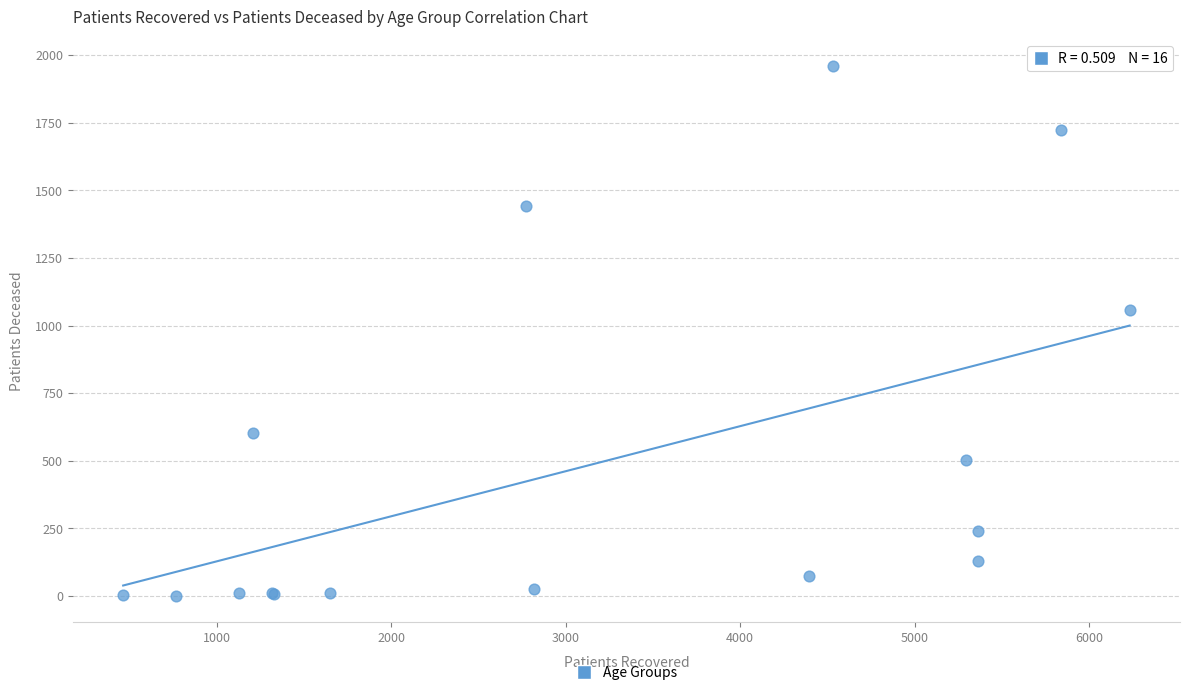

What Y value in the scatter plot is closest to 981?

1056